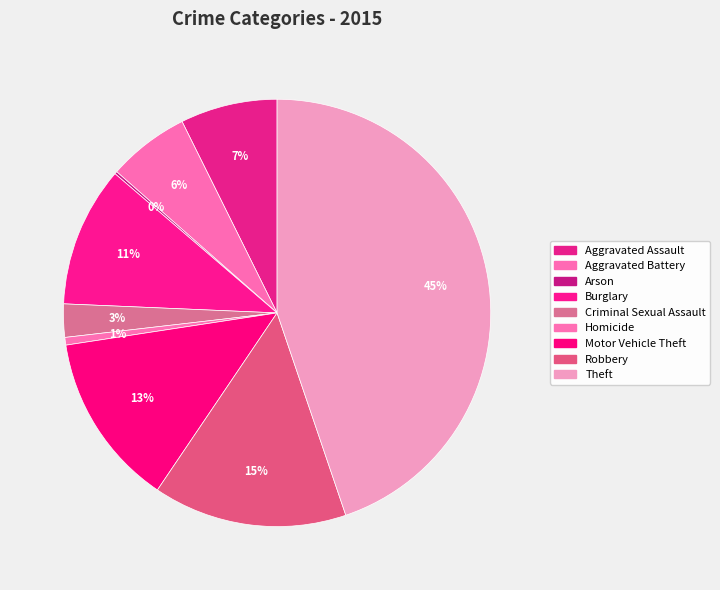

Count the number of slices in the pie.

9